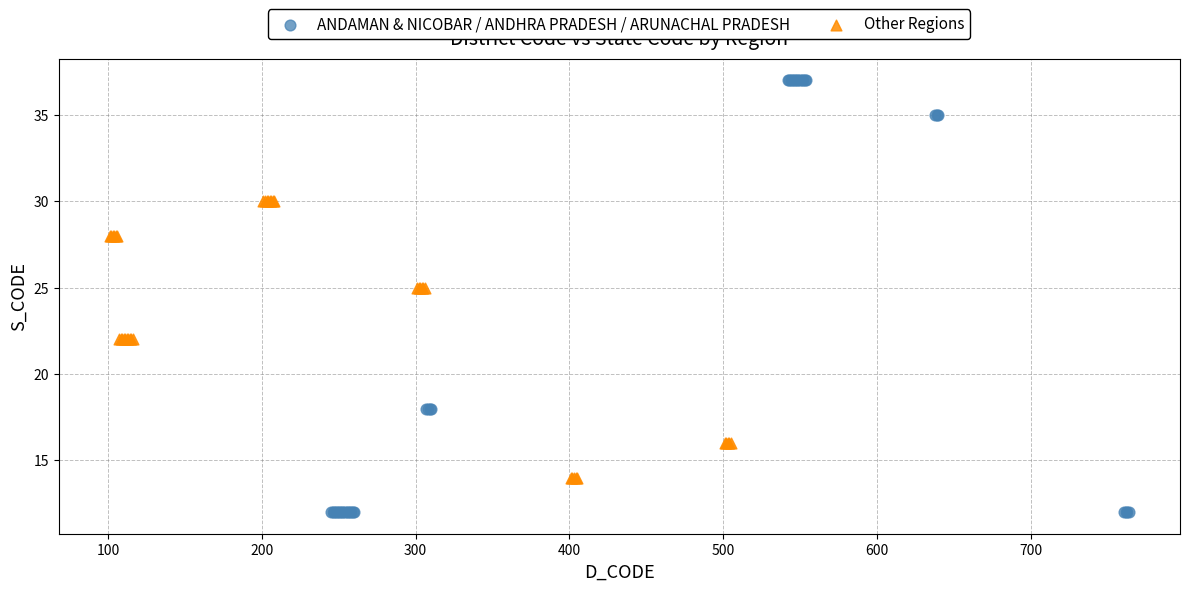

What are all the series names shown in the legend?

ANDAMAN & NICOBAR / ANDHRA PRADESH / ARUNACHAL PRADESH, Other Regions